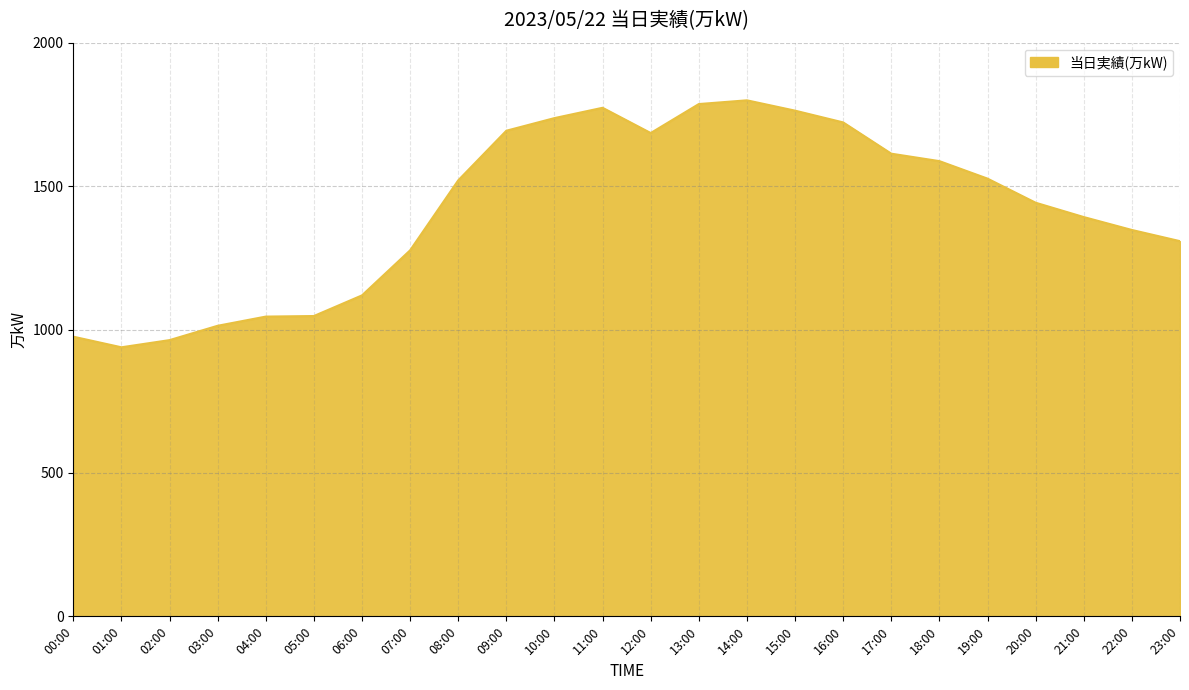

How many series are shown in this chart?

1